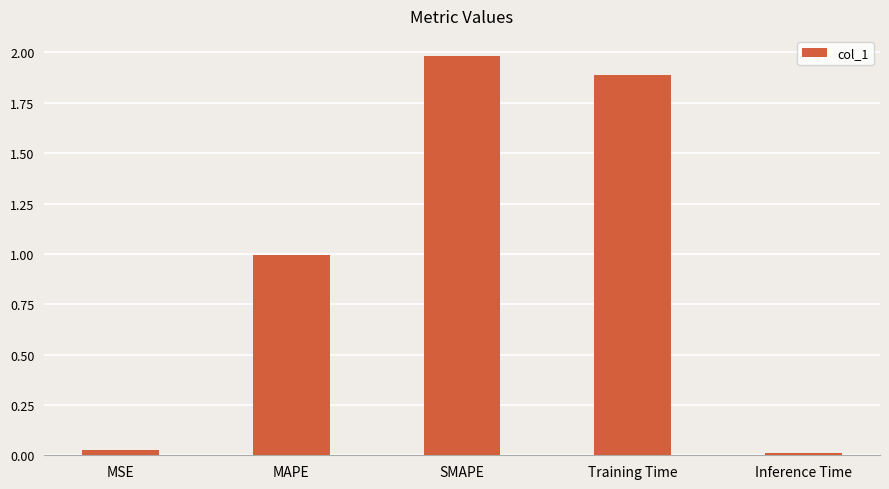

What is the sum of all values?

4.9